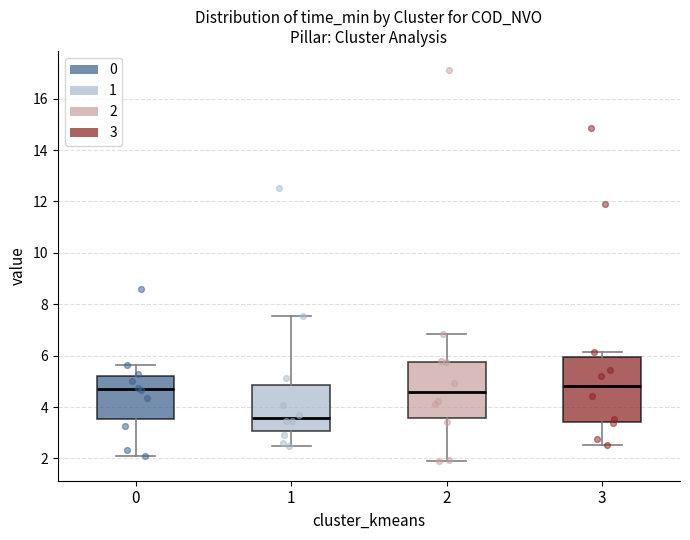

Reading left to right, transcribe this box plot: for each box, give where its median line is, the range the box spans, and where its two whiskers end, as read against the y-axis. The values are not printed on the chart, so give them approximately, as read against the axis.

0: median 4.8, box 3.6 to 5.2, whiskers 2.0 to 5.6
1: median 3.6, box 3.0 to 4.8, whiskers 2.4 to 7.6
2: median 4.6, box 3.6 to 5.8, whiskers 1.8 to 6.8
3: median 4.8, box 3.4 to 6.0, whiskers 2.6 to 6.2